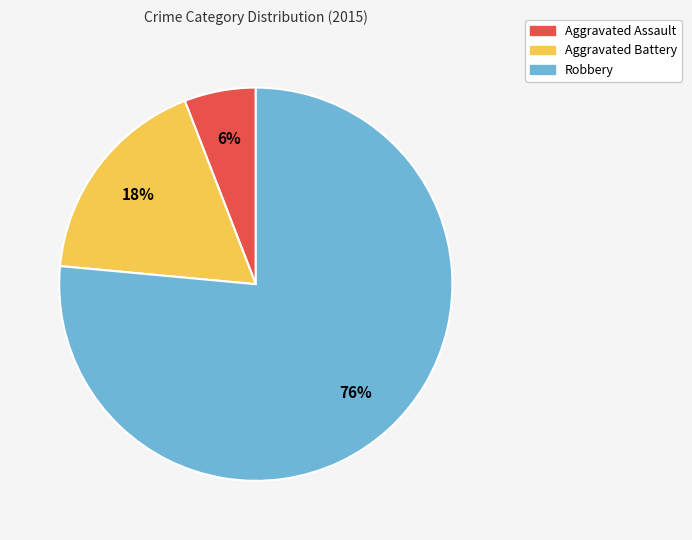

To the nearest percent, what is the average slice percentage?

33%